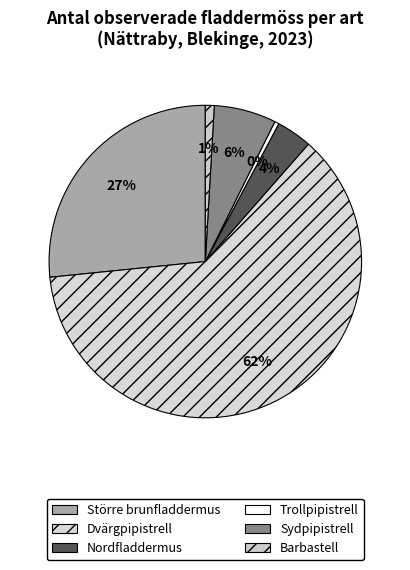

Is there any slice that represents more than half of the pie?

Yes